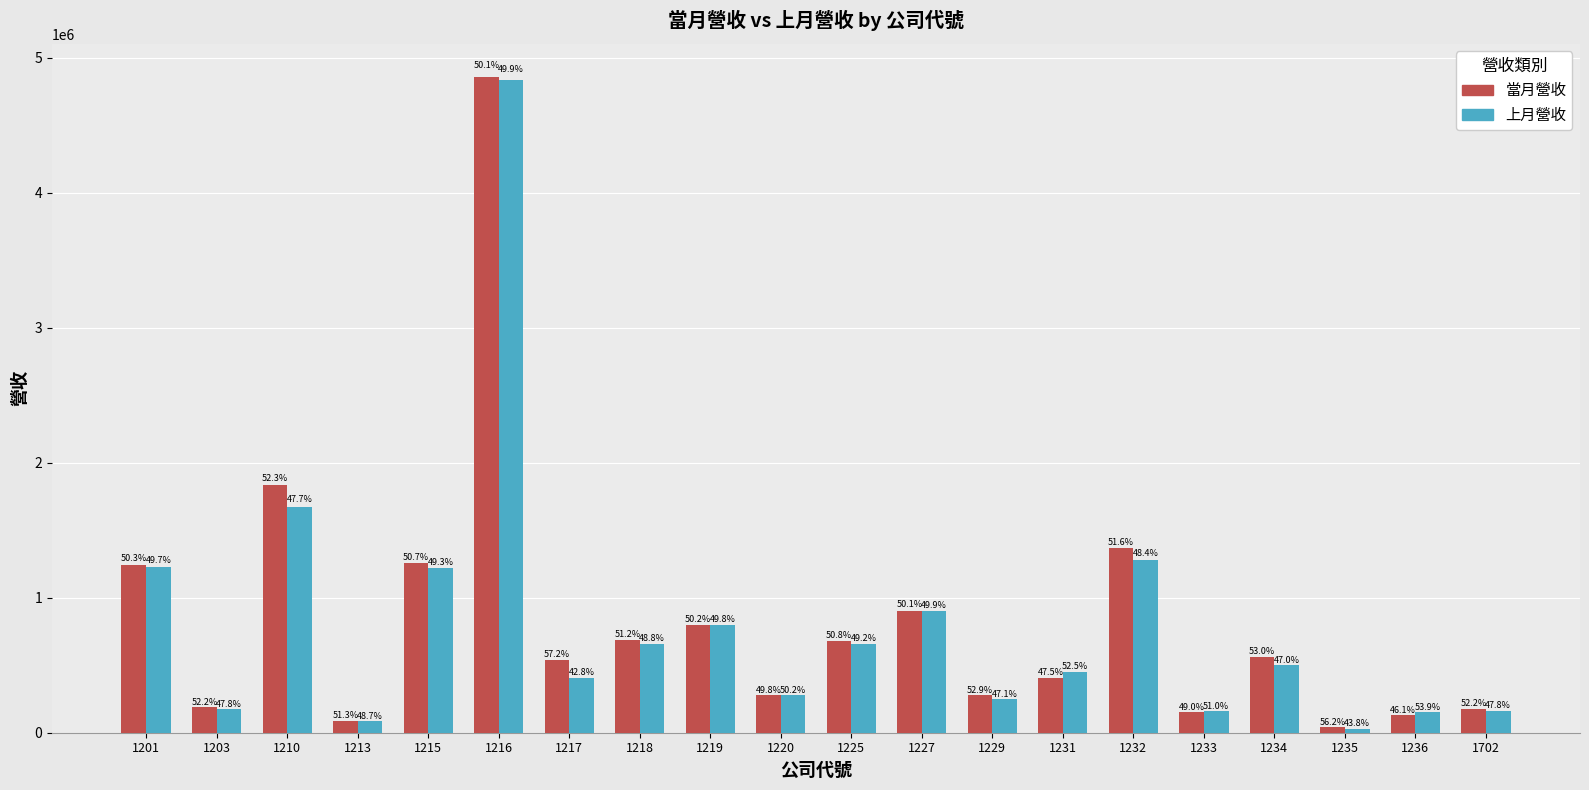

What are all the series names shown in the legend?

當月營收, 上月營收